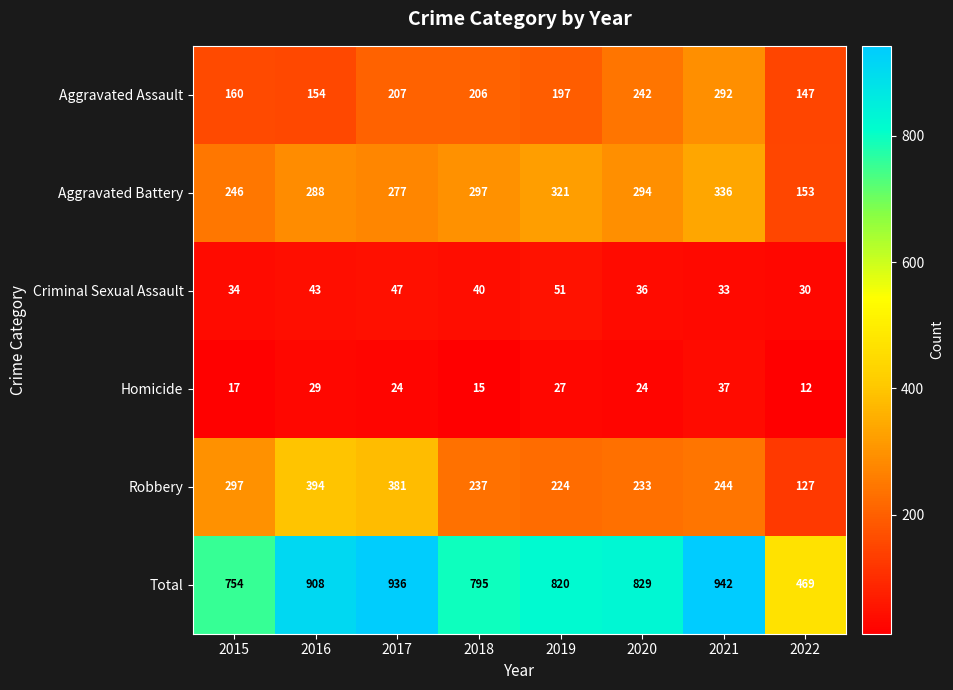

Which series has the largest total across all categories?

Total